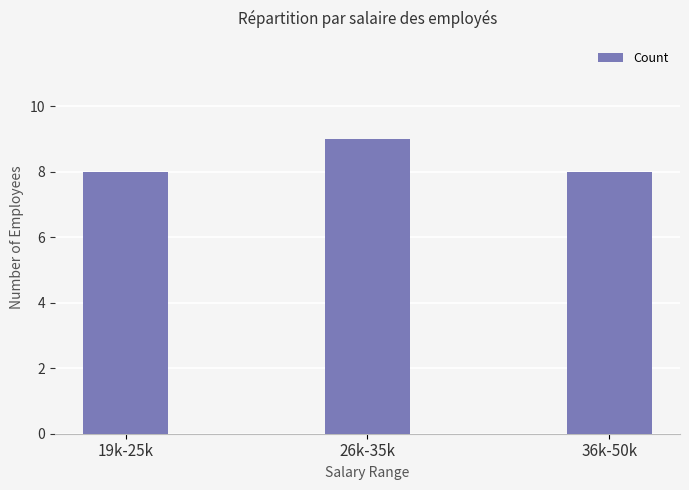

What is the smallest value displayed?

8